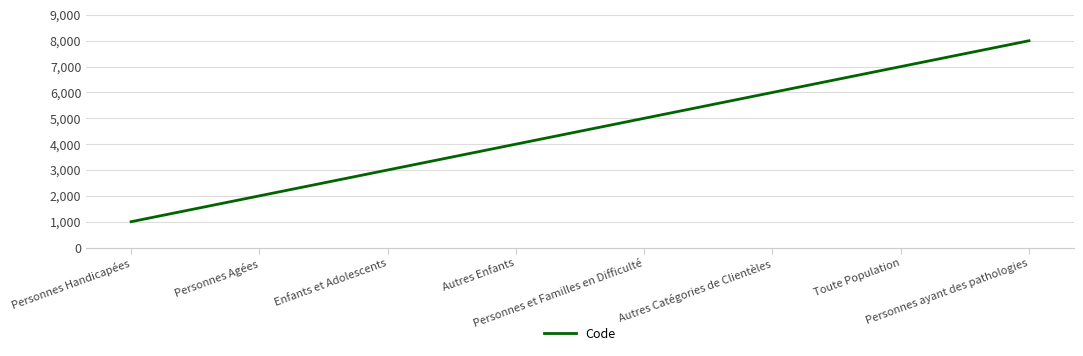

List the labels in order of value, largest first.

Personnes ayant des pathologies, Toute Population, Autres Catégories de Clientèles, Personnes et Familles en Difficulté, Autres Enfants, Enfants et Adolescents, Personnes Agées, Personnes Handicapées